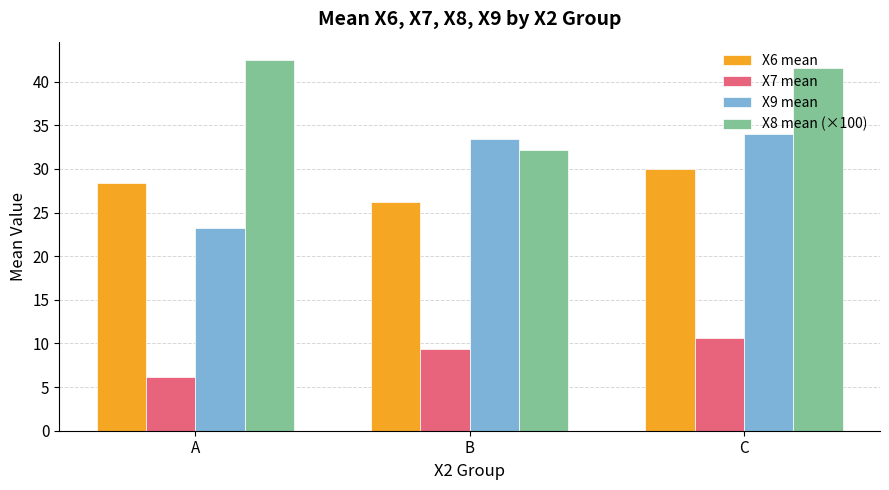

Rank the categories by X6 mean value from highest to lowest.

C, A, B